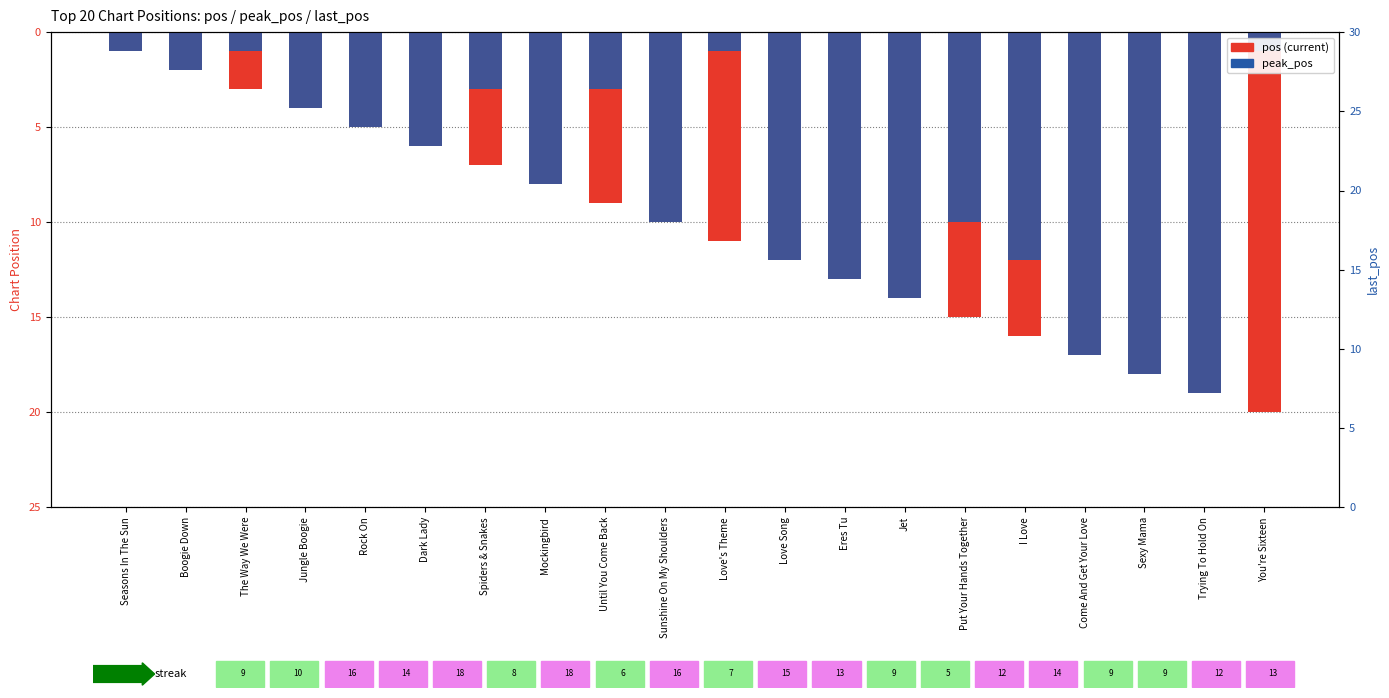

How many bars are there in each group?

2